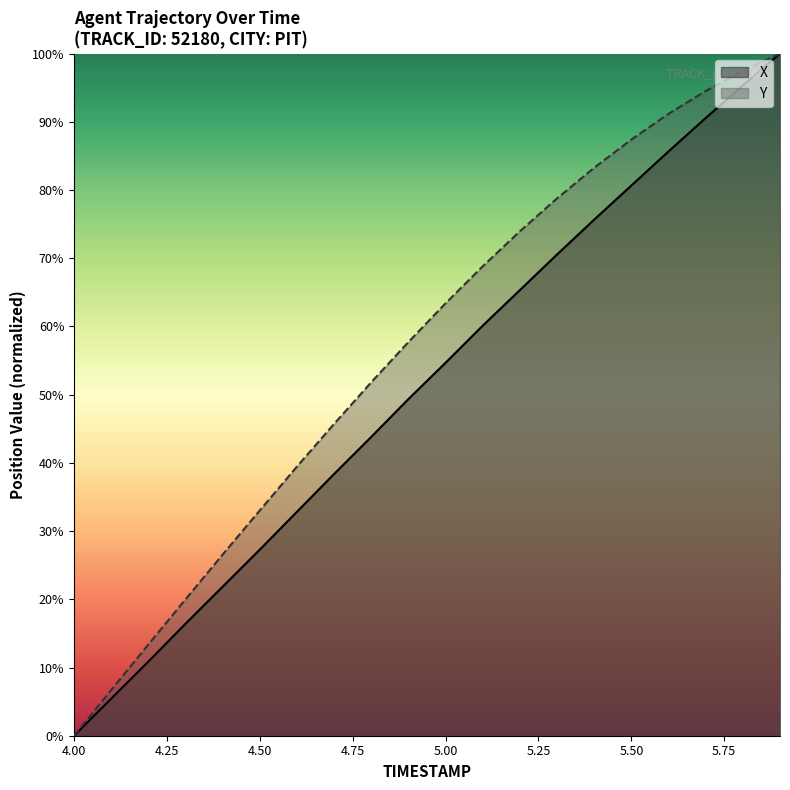

True or false: X and Y intersect in this chart.

False